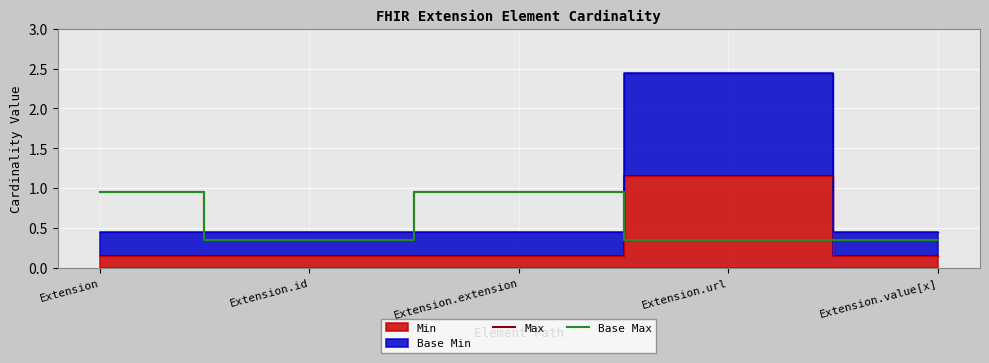

True or false: Base Max and Max cross at least once.

False